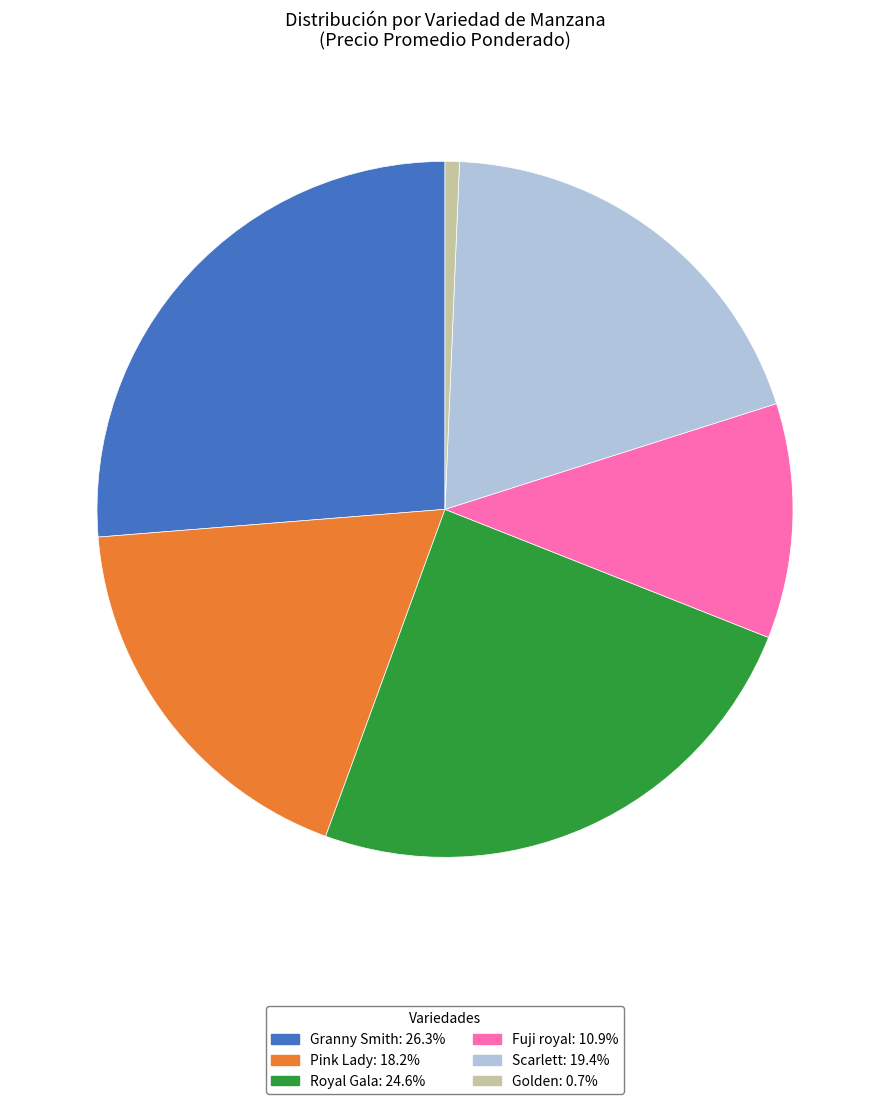

Does any single category account for the majority?

No